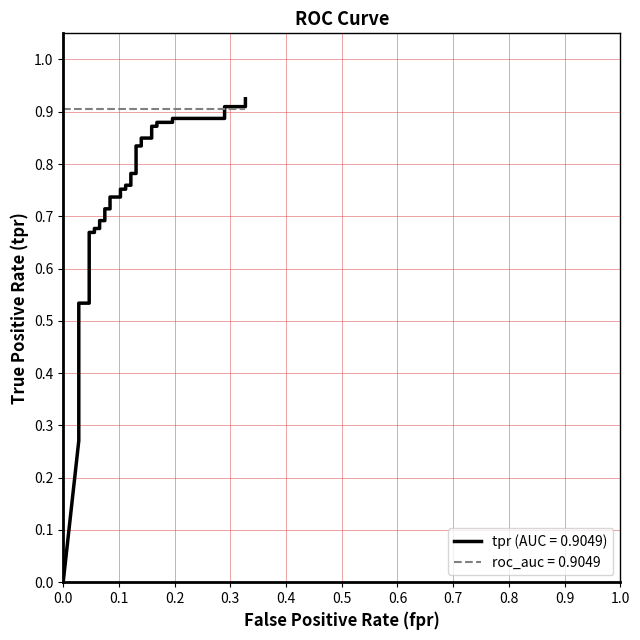

Reading right to left, transcribe all the data shown in this chart.

0.9	0.9	0.9	0.9	0.9	0.9	0.9	0.9	0.9	0.8	0.8	0.8	0.8	0.8	0.8	0.8	0.8	0.8	0.8	0.7	0.7	0.7	0.7	0.7	0.7	0.7	0.7	0.7	0.7	0.5	0.5	0.4	0.4	0.4	0.3	0.3	0.3	0.3	0.3	0.0